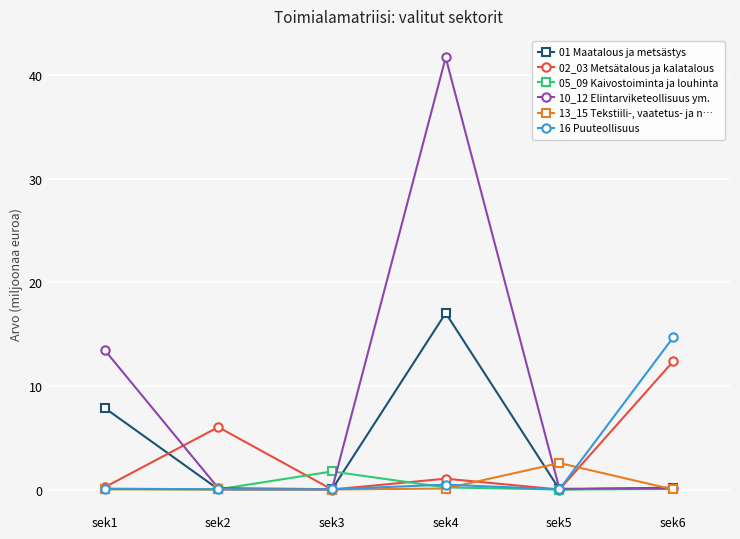

How many lines are shown in the chart?

6